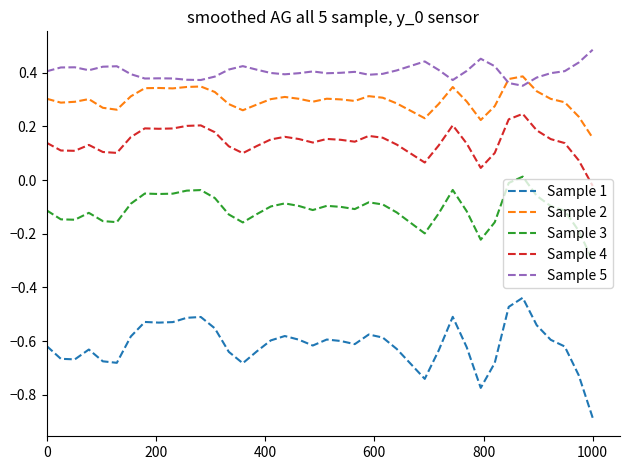

Which series has the widest spread of values?

Sample 1